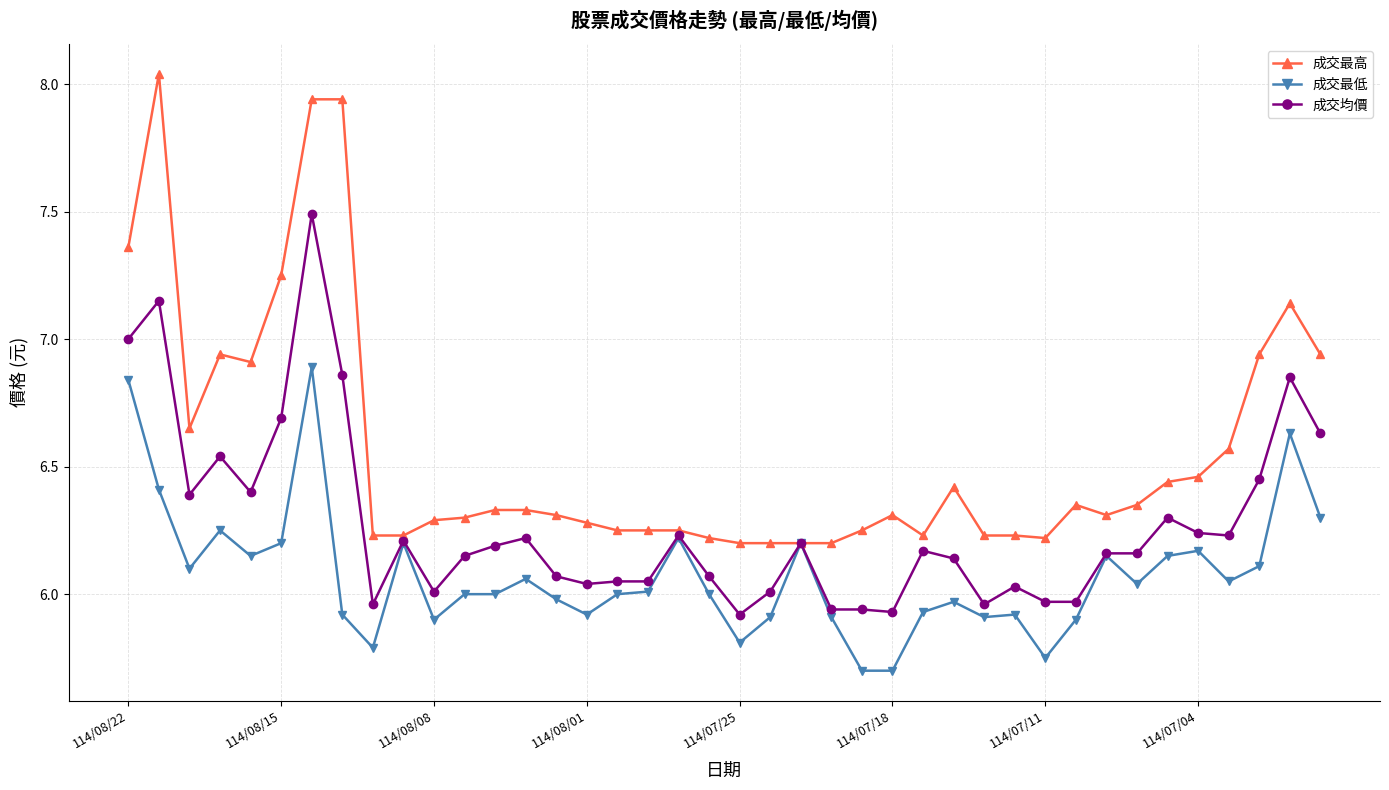

True or false: 成交最低 has more than 1 interior local peaks.

True